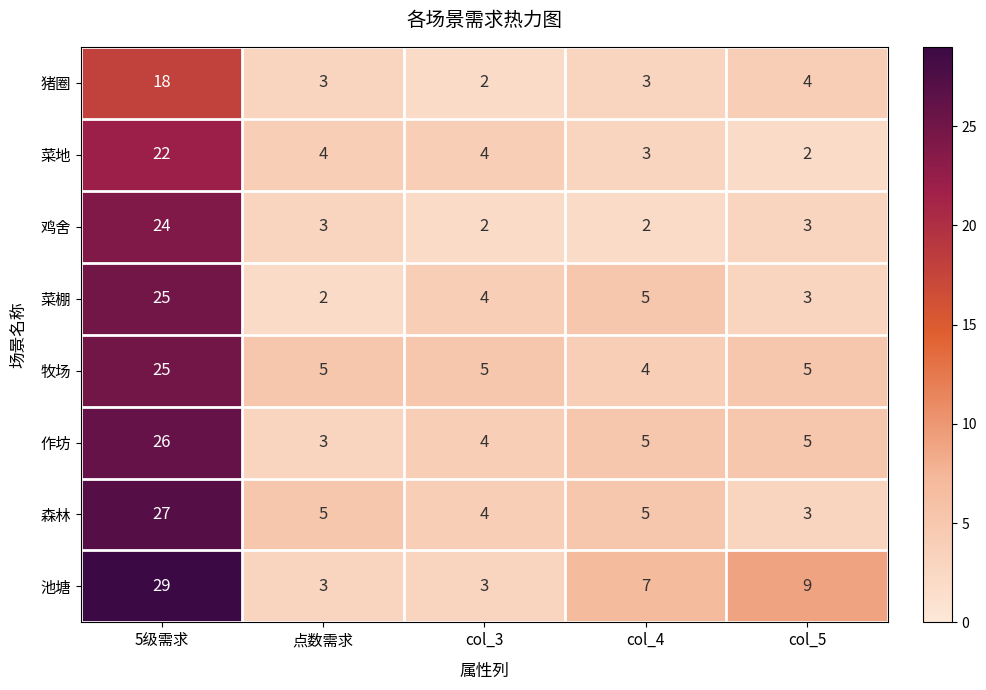

At how many categories does at least one series exceed 15?

1